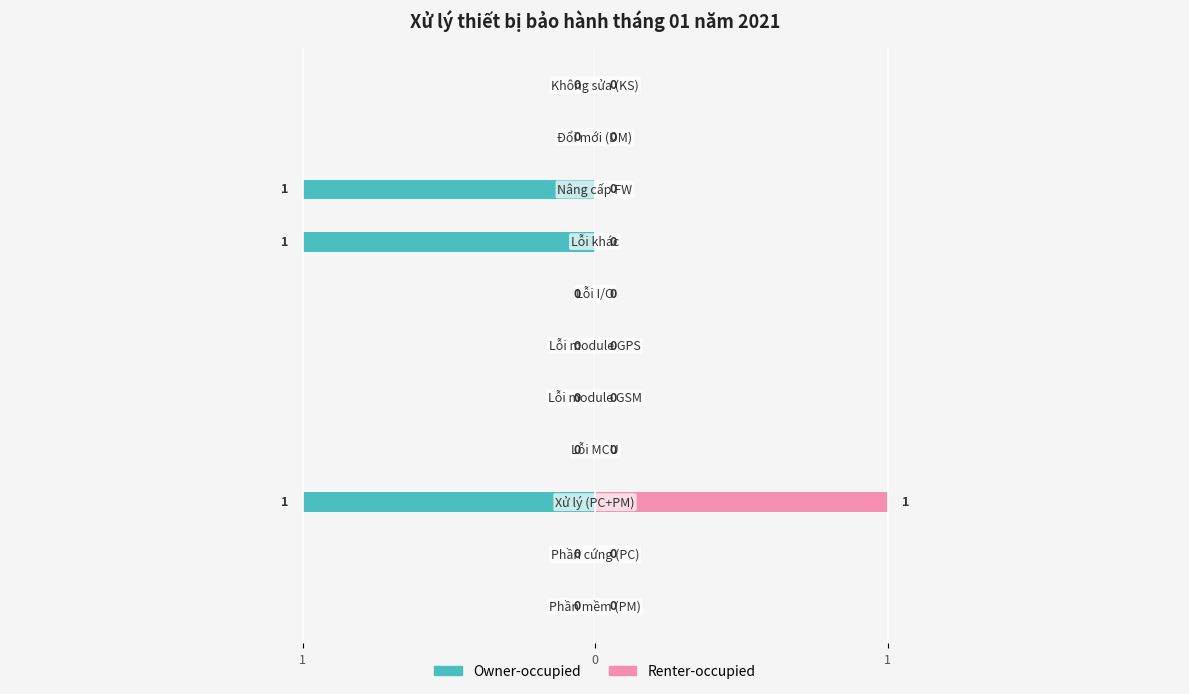

How many categories are shown in the chart?

11